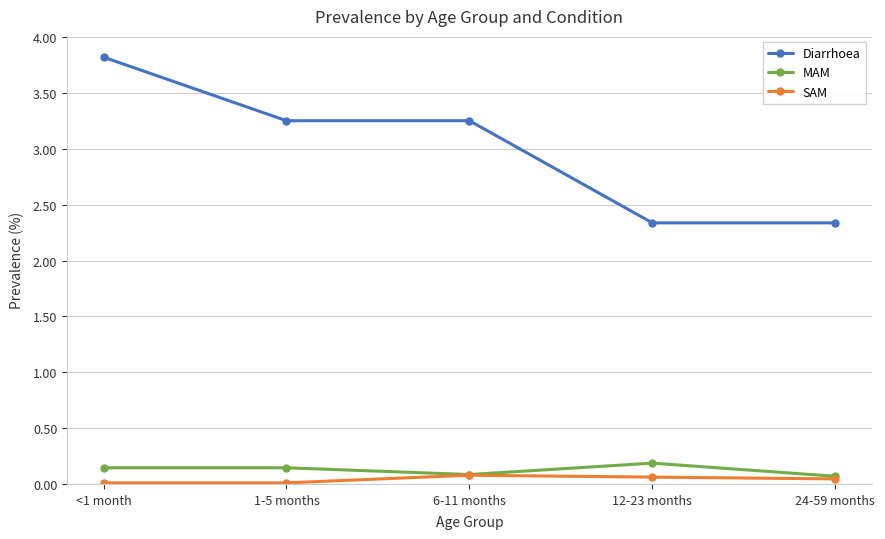

What is the total value across all series at 12-23 months?

2.6